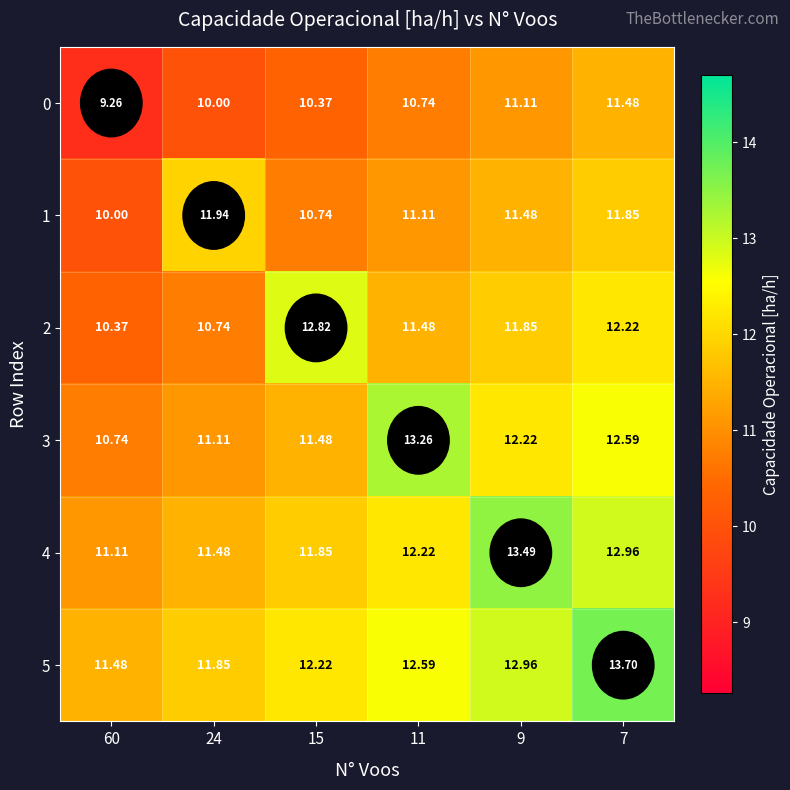

Is the value of 0 at 24 greater than the value of 3 at 11?

No